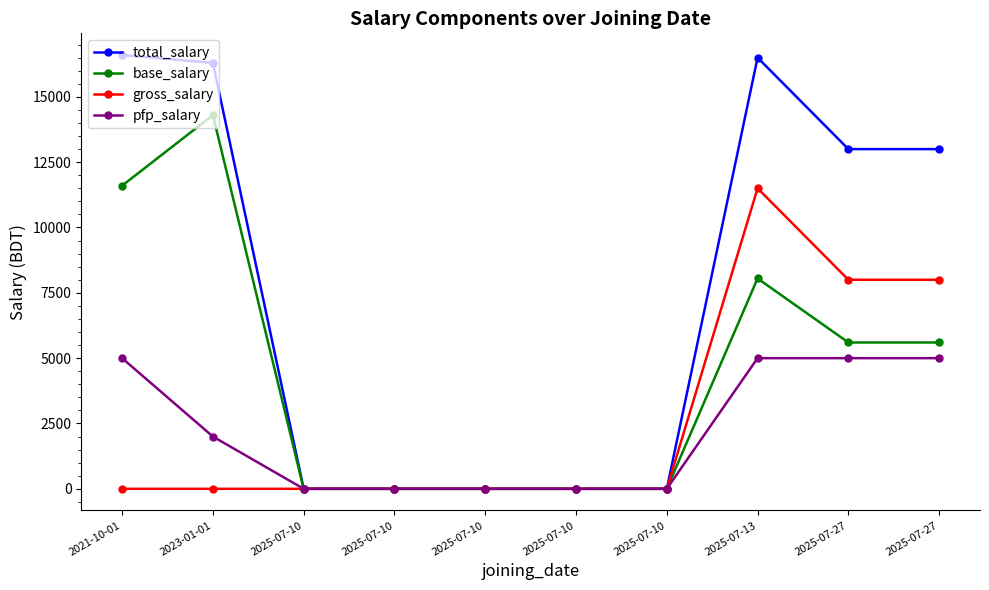

True or false: base_salary has a value of 0 at 2025-07-10.

True